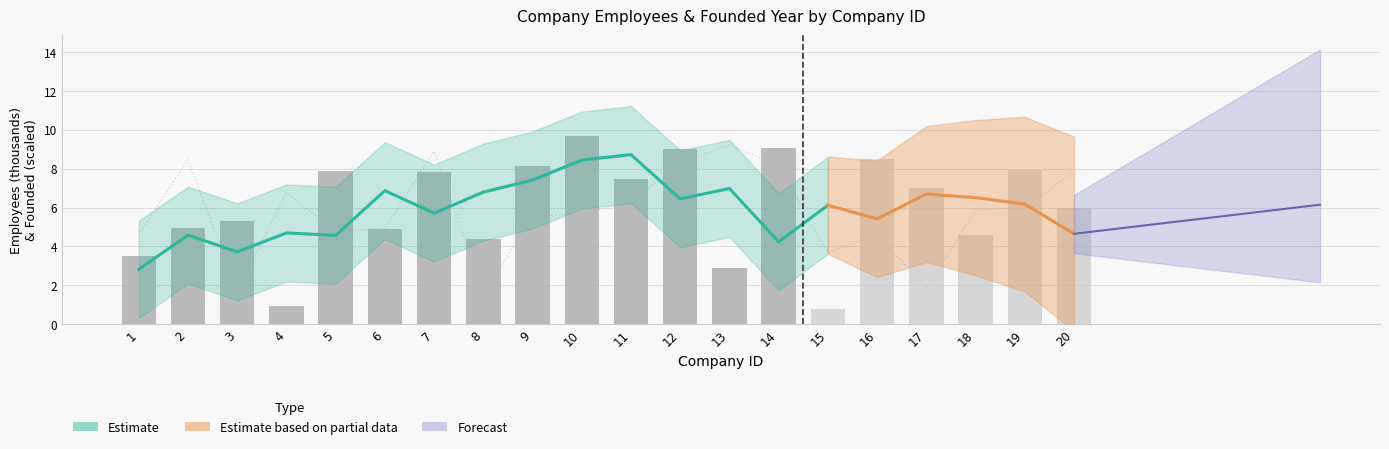

What is the sum of the values at 1 and 5?

9.4